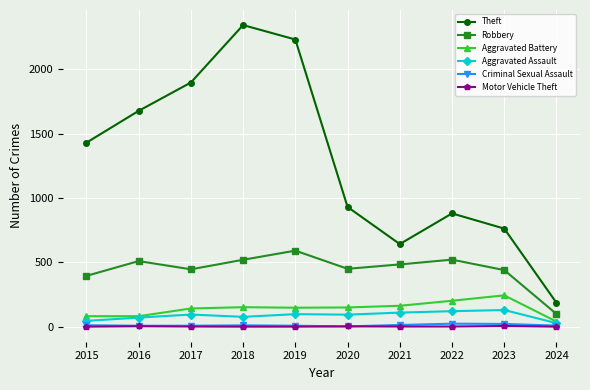

In Criminal Sexual Assault, how many points are higher than both neighbors (excluding endpoints)?

2